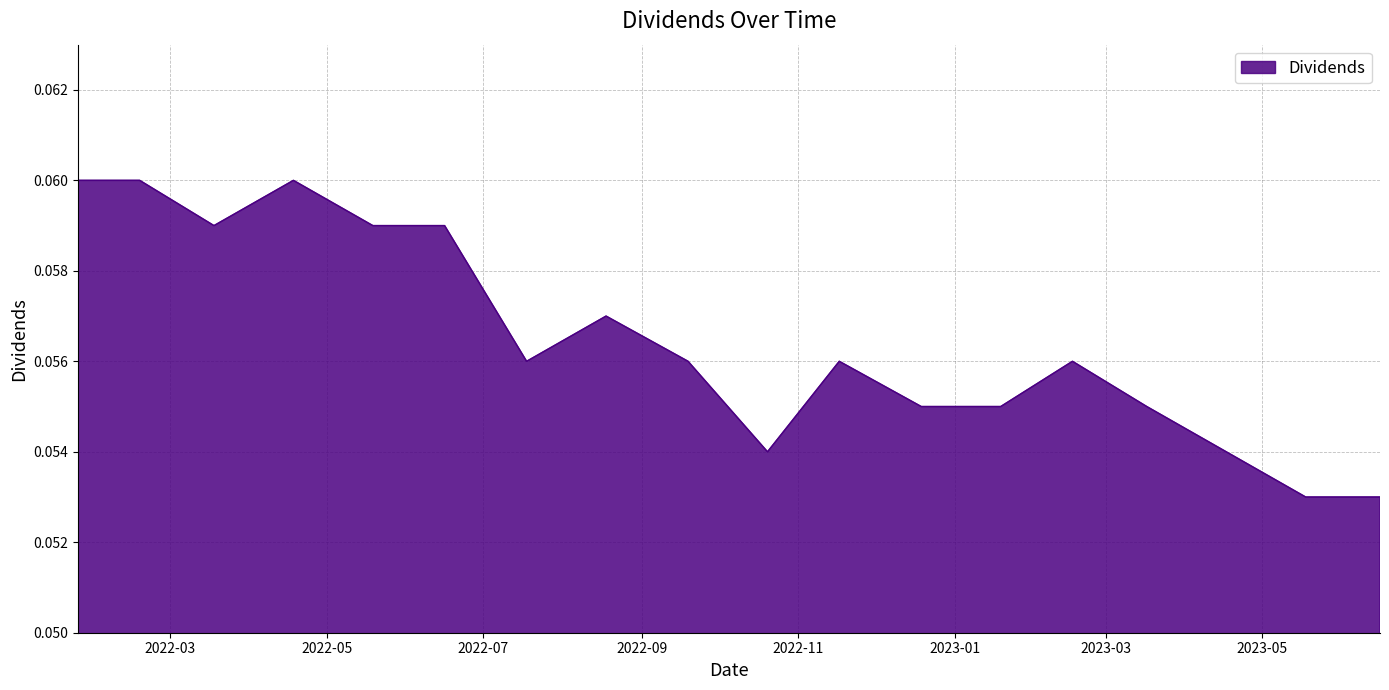

Does the chart have visible grid lines?

Yes